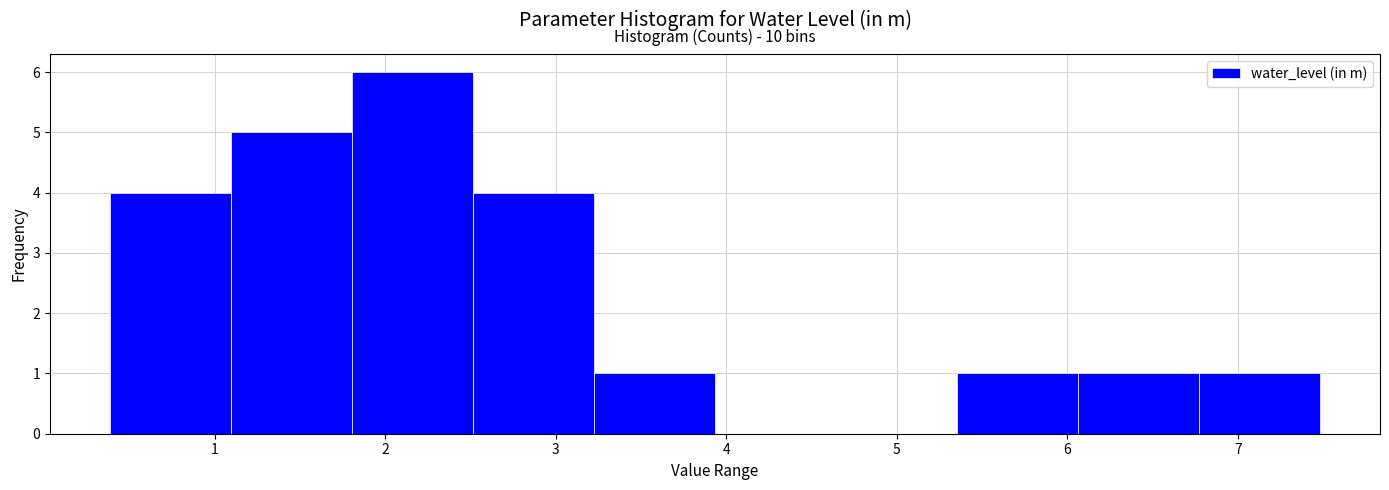

Over which range of the x-axis is the bar tallest?

1.8 to 2.5